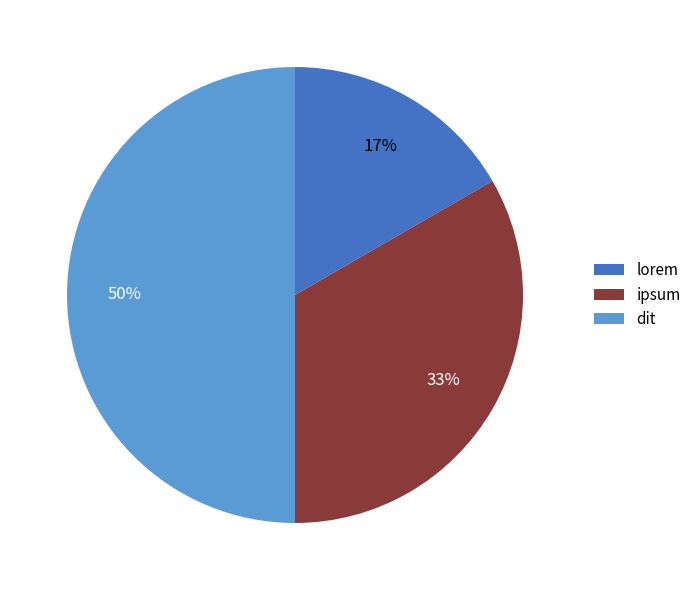

Combined, do lorem and dit account for over 50%?

Yes